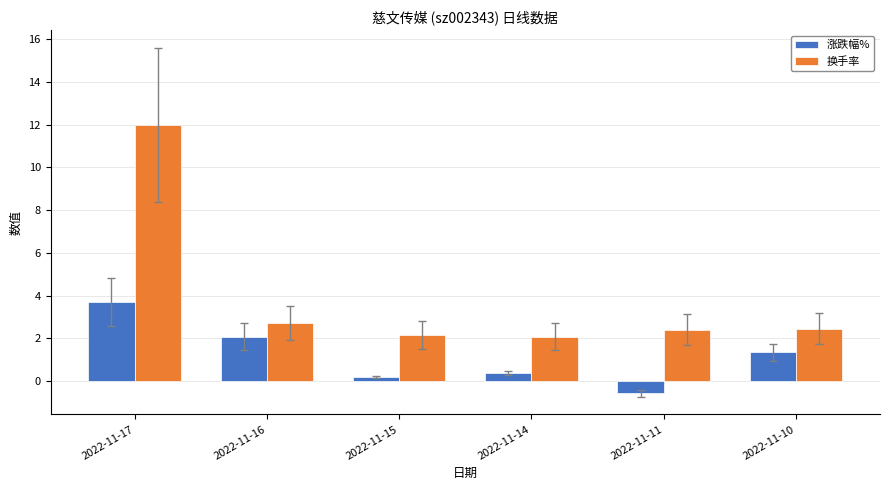

List the labels in order of 涨跌幅% value, largest first.

2022-11-17, 2022-11-16, 2022-11-10, 2022-11-14, 2022-11-15, 2022-11-11